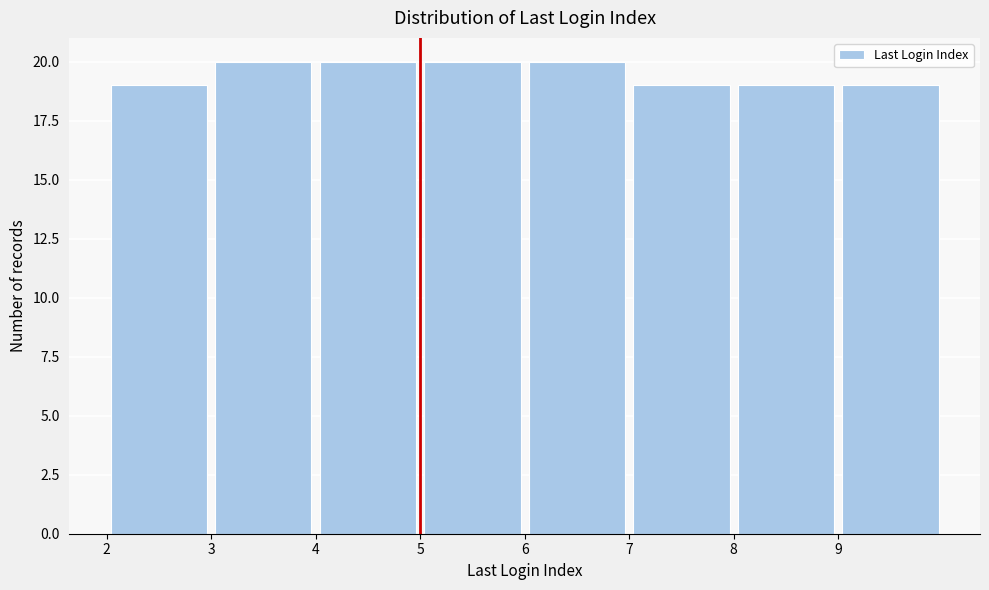

How tall is the bar that spans 4 to 5 on the x-axis? The values are not printed on the chart, so give them approximately, as read against the axis.

20